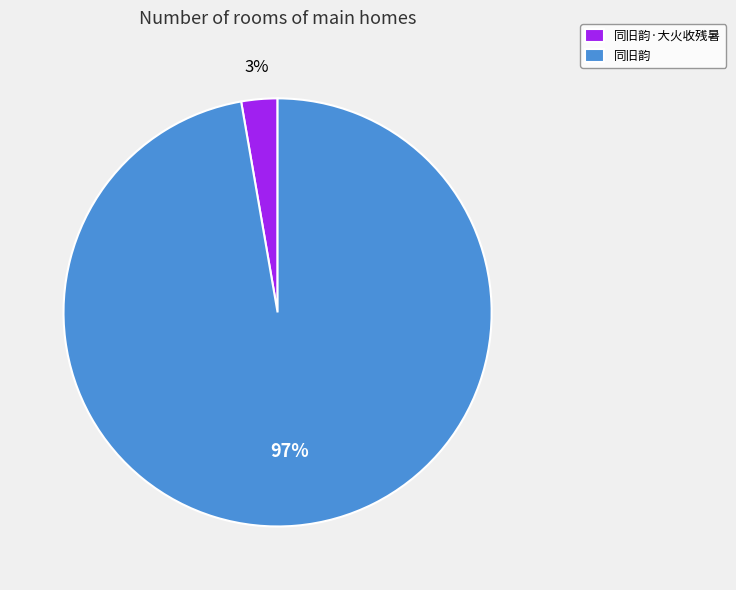

Does 同旧韵·大火收残暑 account for over 50% of the chart?

No